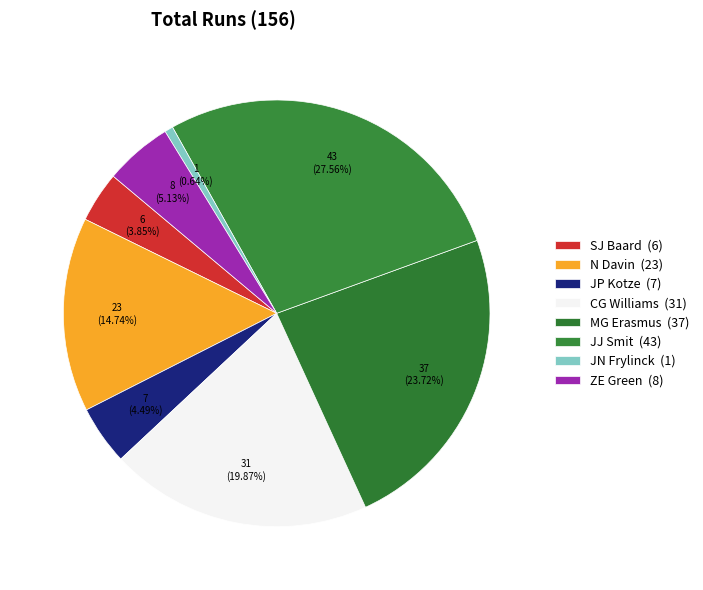

Do CG Williams and JN Frylinck together represent more than half of the pie?

No